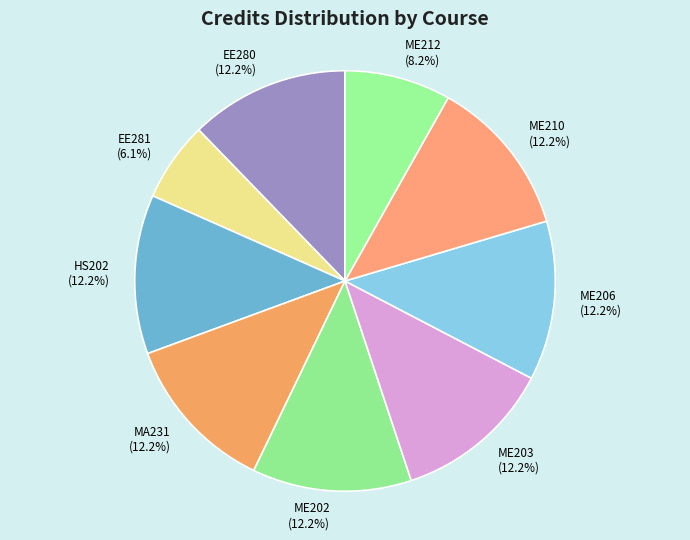

Is EE281 the majority of the pie?

No